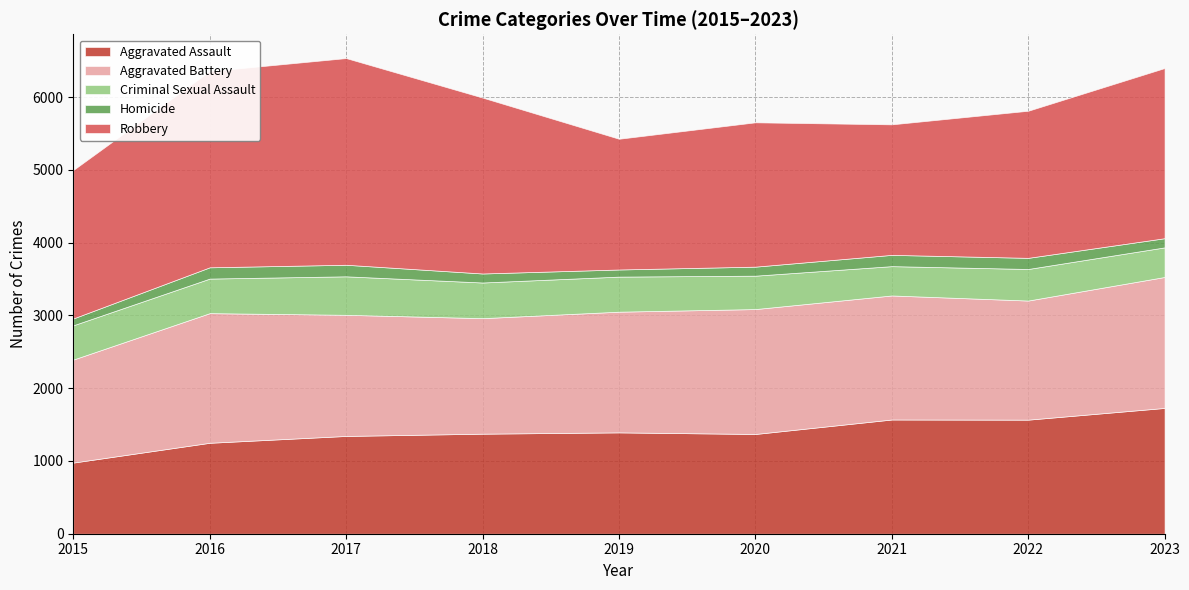

Which series has the widest spread of values?

Robbery